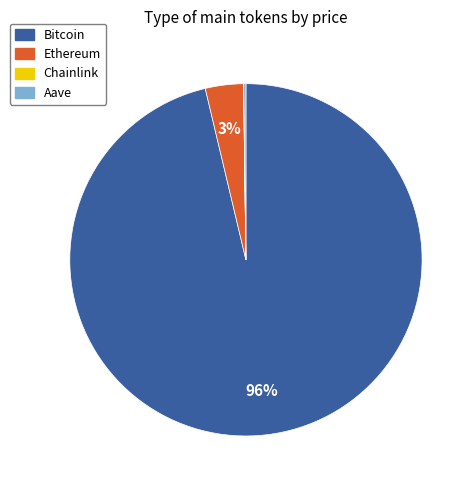

What is the largest slice in the pie chart?

Bitcoin